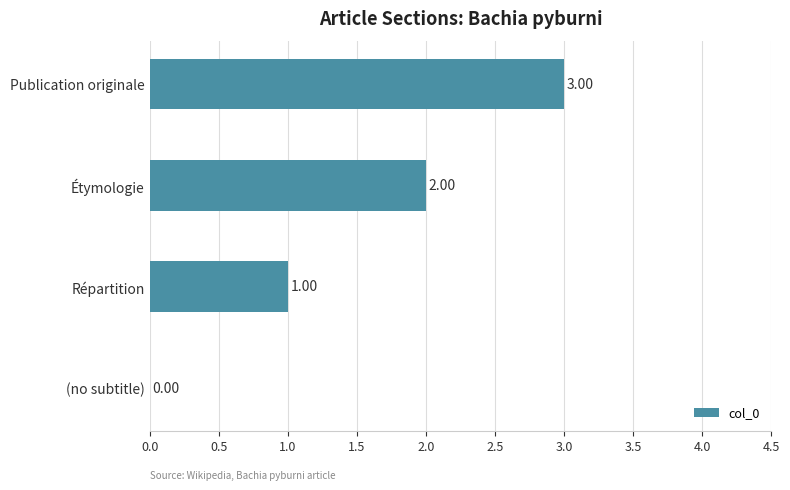

Which label corresponds to the largest value in the chart?

Publication originale